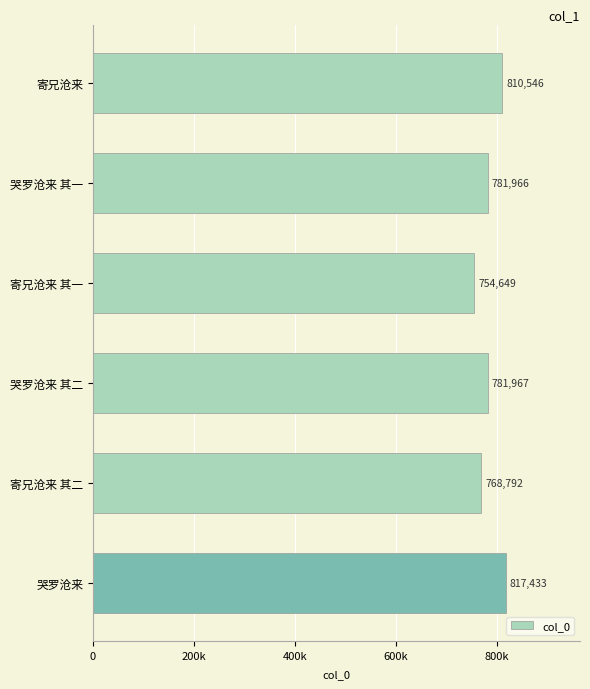

What is the difference between the second highest and second lowest values?

41754